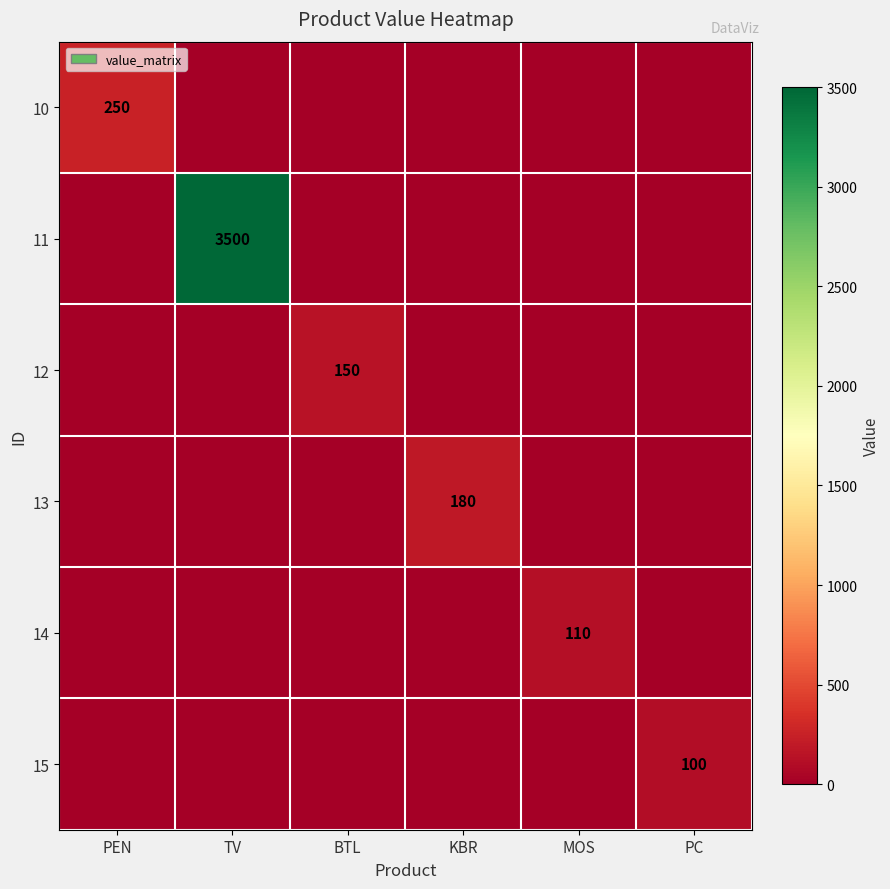

The 14 series shows 110 at MOS. True or false?

True